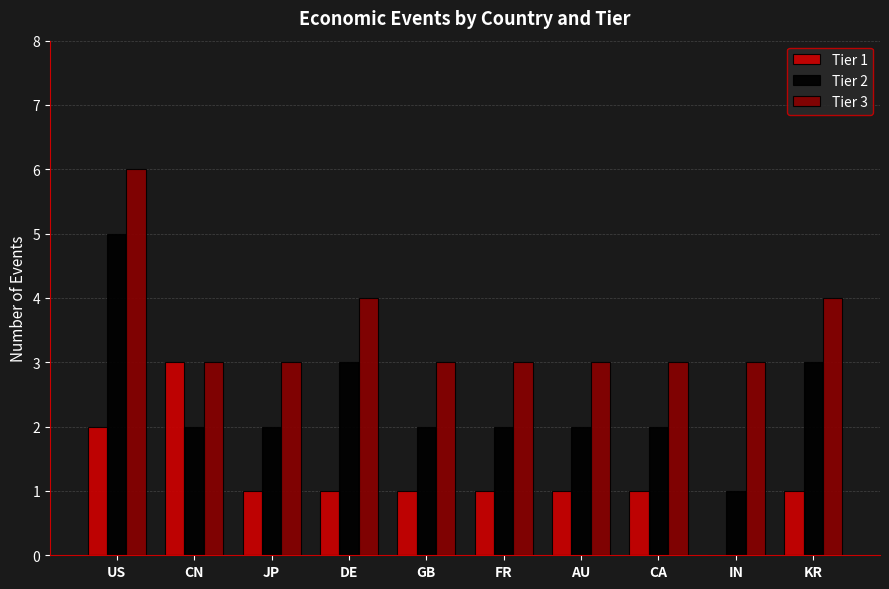

How many positive values does the Tier 1 series have?

9